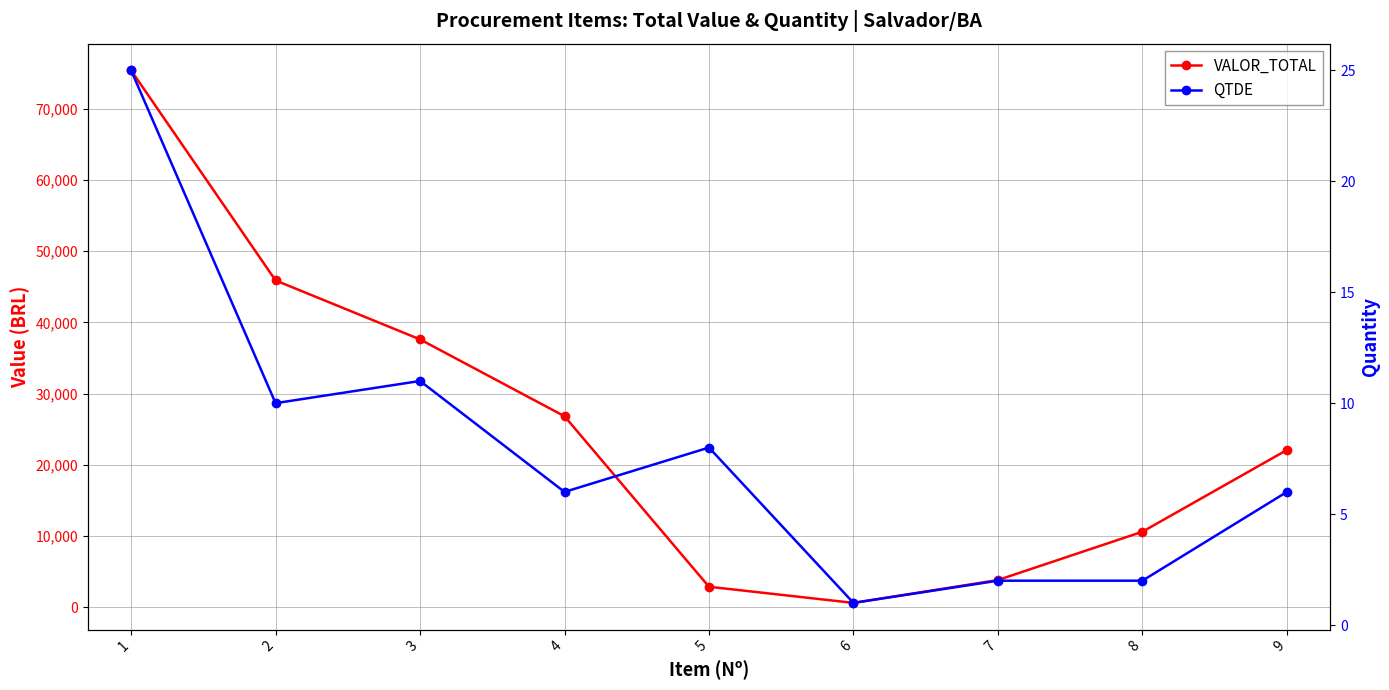

Which series has the largest range (max minus min)?

VALOR_TOTAL